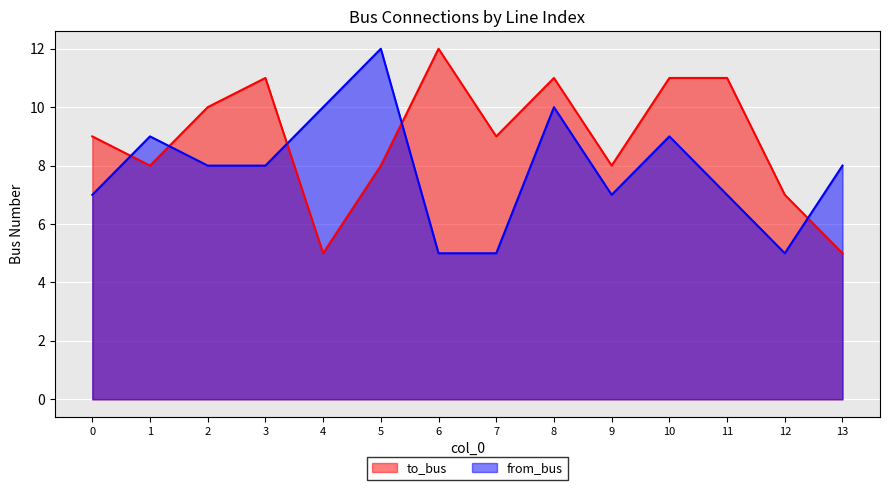

Rank the categories by to_bus value from lowest to highest.

4, 13, 12, 1, 5, 9, 0, 7, 2, 3, 8, 10, 11, 6